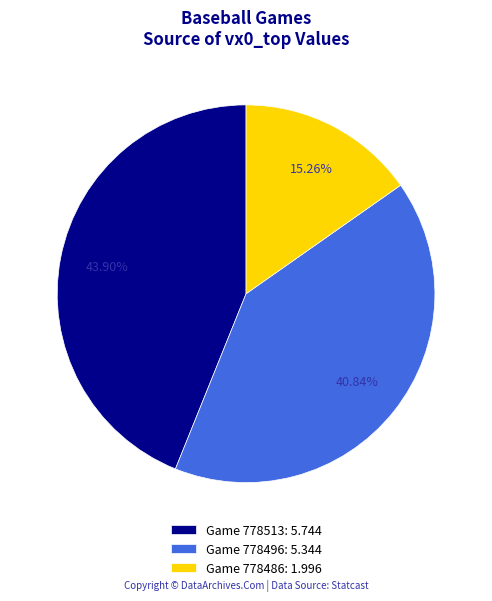

Combined, do Game 778496: 5.344 and Game 778513: 5.744 account for over 50%?

Yes